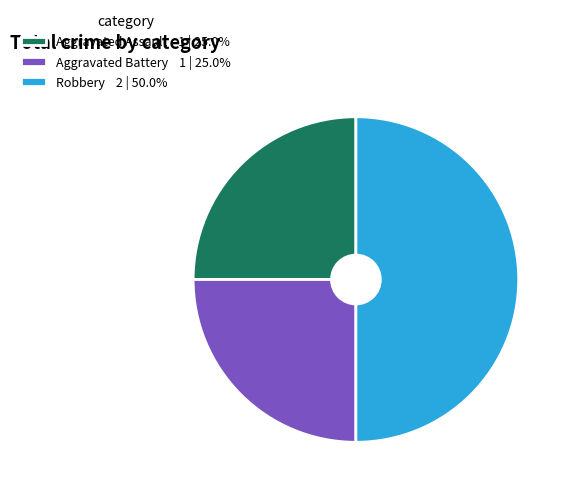

Does Aggravated Battery 1 | 25.0% account for over 50% of the chart?

No